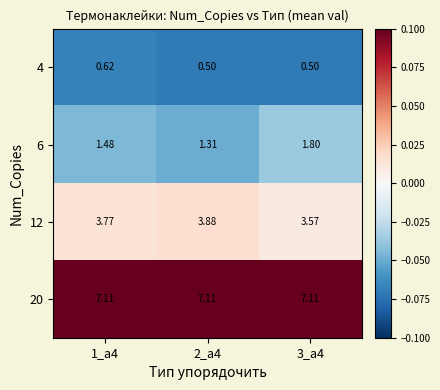

Rank the series by their average value, from highest to lowest.

20, 12, 6, 4